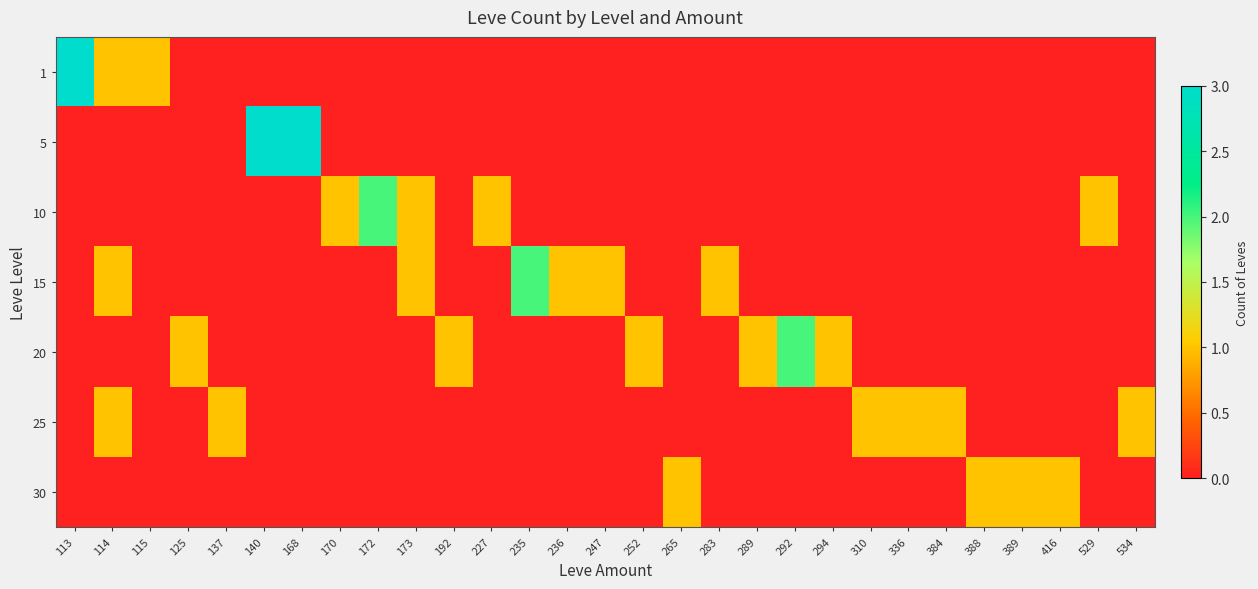

How many distinct data groups are displayed?

7